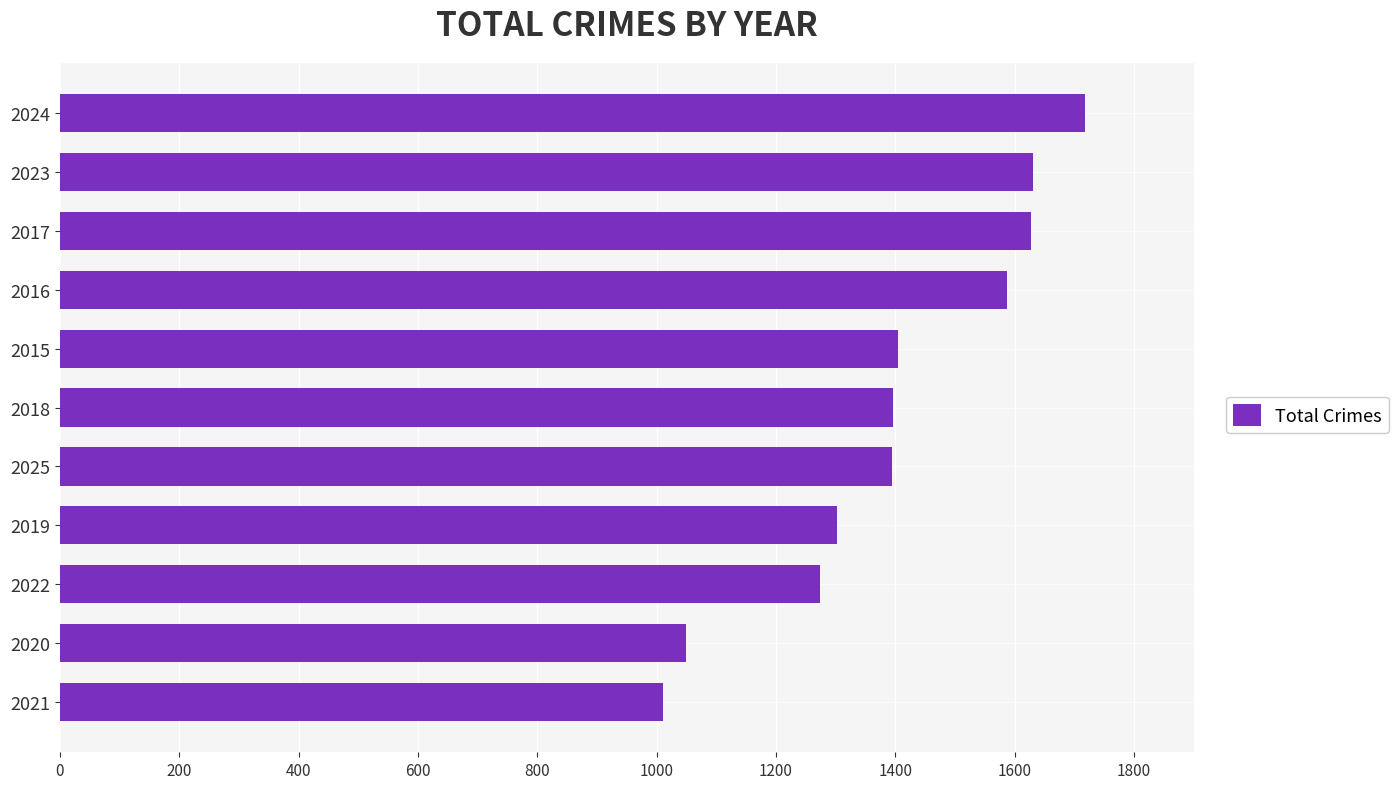

What is the sum of the values at 2024 and 2022?

2992